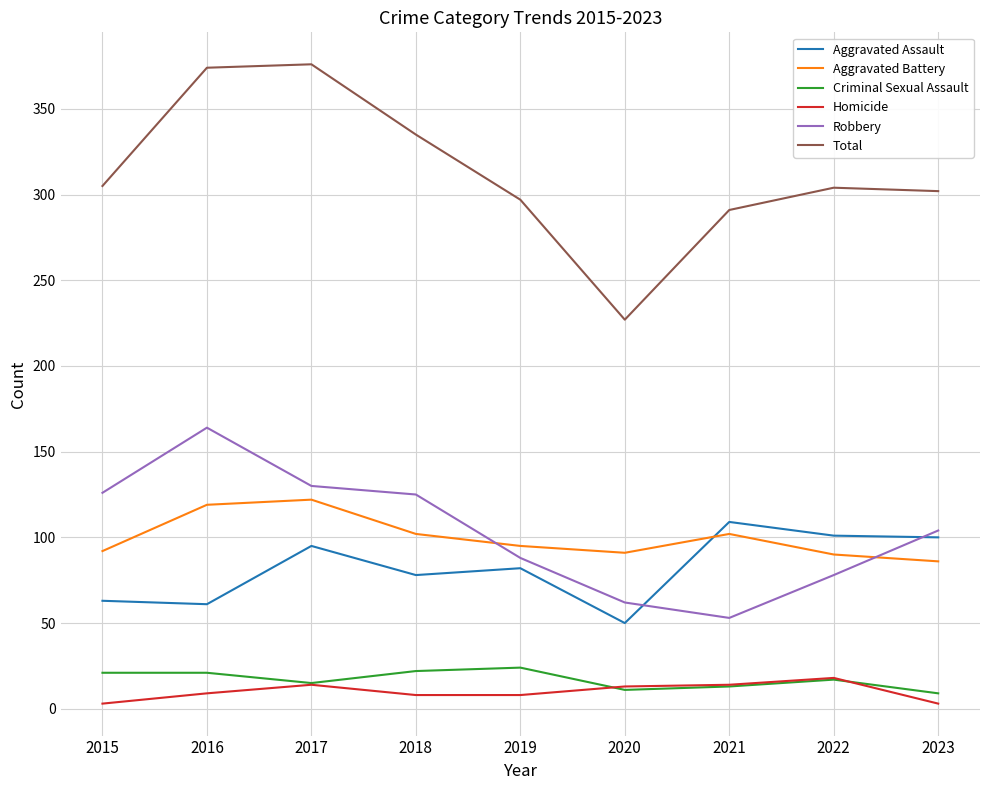

True or false: Homicide and Robbery cross at least once.

False